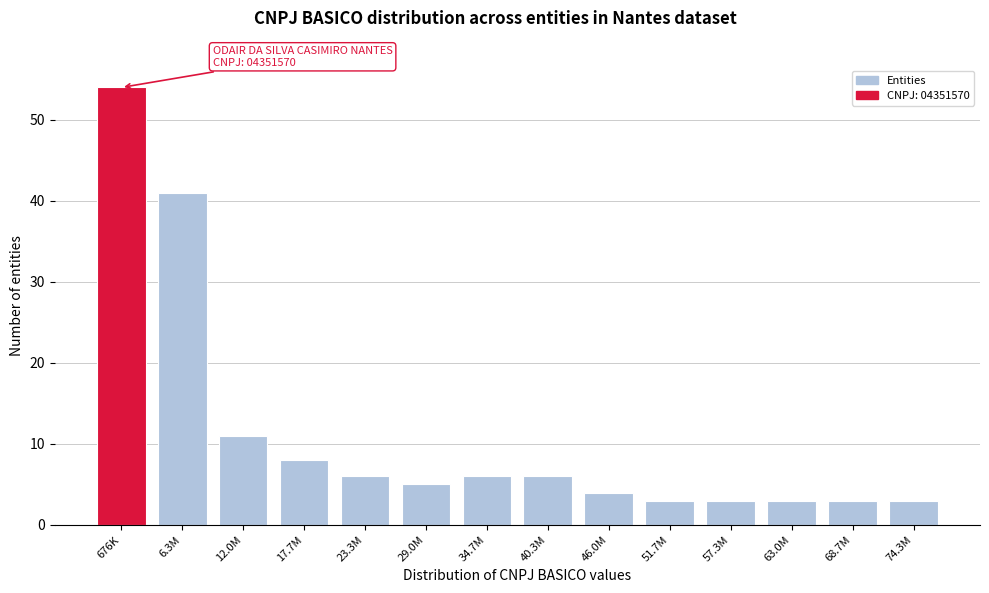

Reading left to right, list all the values displayed in this chart.

676K=54	6.3M=41	12.0M=11	17.7M=8	23.3M=6	29.0M=5	34.7M=6	40.3M=6	46.0M=4	51.7M=3	57.3M=3	63.0M=3	68.7M=3	74.3M=3